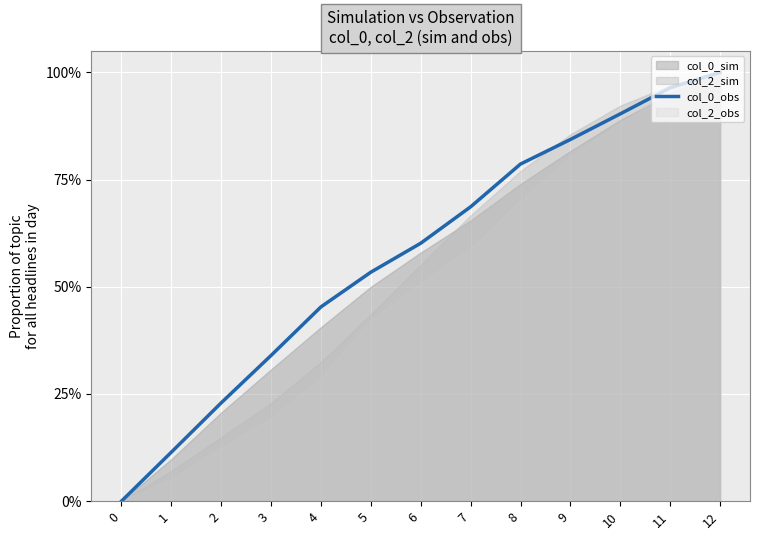

Reading left to right, what are all the values shown in this chart?

0.0	0.1	0.2	0.3	0.5	0.5	0.6	0.7	0.8	0.8	0.9	1.0	1.0